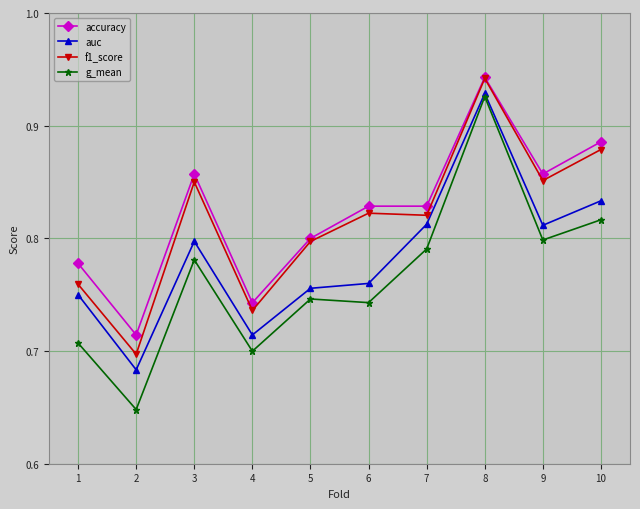

True or false: g_mean and f1_score intersect in this chart.

False